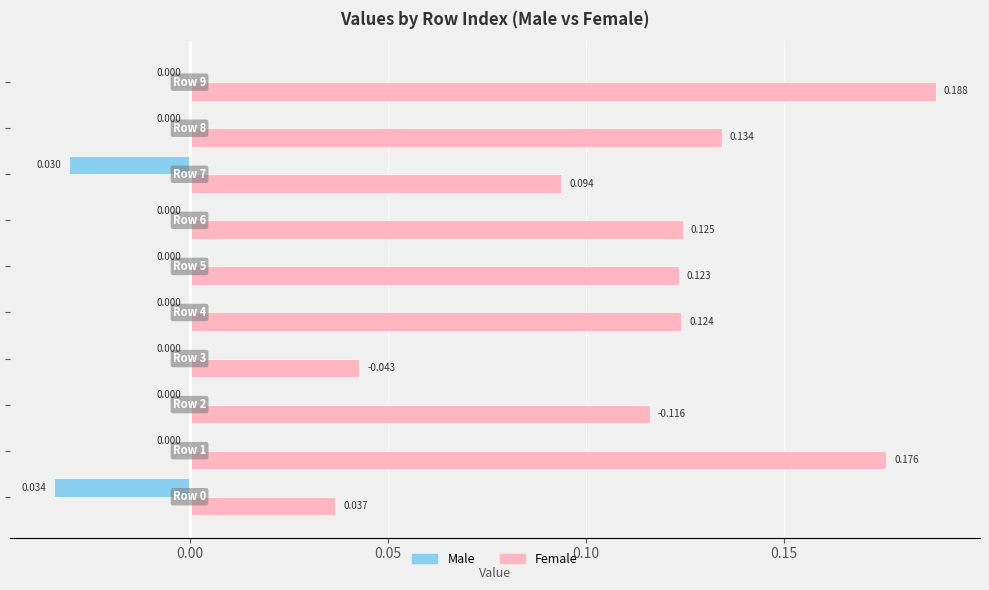

Which series has the largest total across all categories?

Female